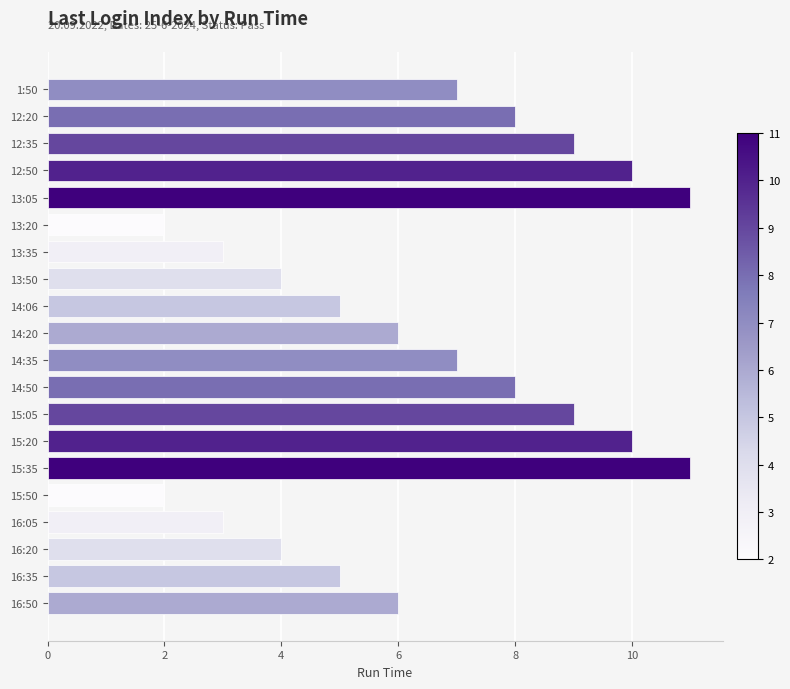

What is the maximum value shown in the chart?

11